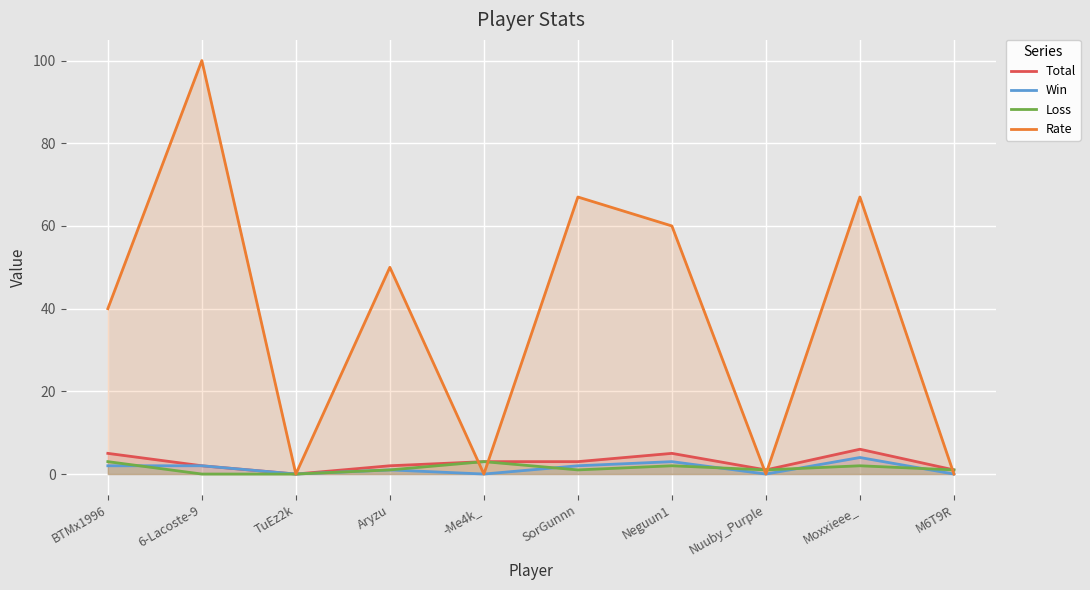

True or false: Total has a value of 2 at Aryzu.

True